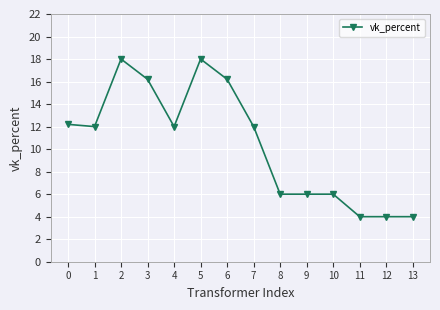

What is the sum of the values at 7 and 1?

24.0